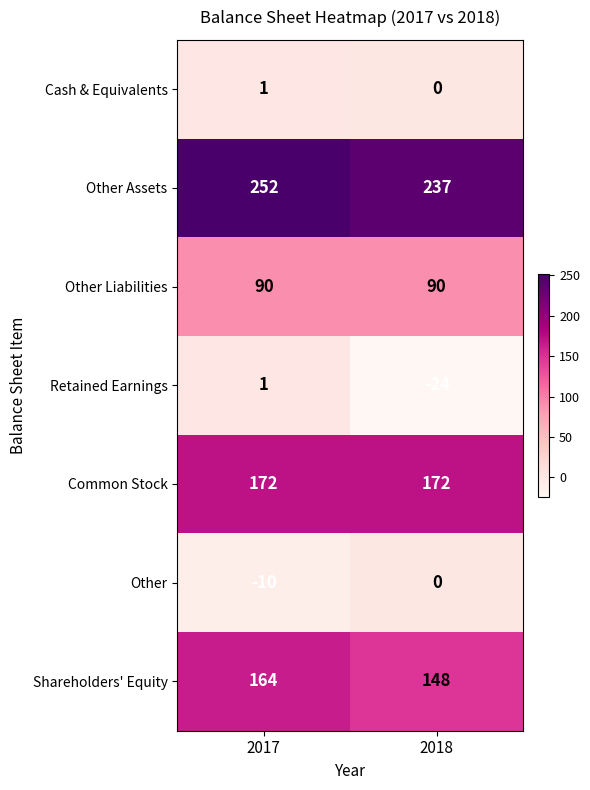

Reading left to right, what are all the values shown in this chart?

Cash & Equivalents: 2017=1	2018=0
Other Assets: 2017=252	2018=237
Other Liabilities: 2017=90	2018=90
Retained Earnings: 2017=1	2018=-24
Common Stock: 2017=172	2018=172
Other: 2017=-10	2018=0
Shareholders' Equity: 2017=164	2018=148